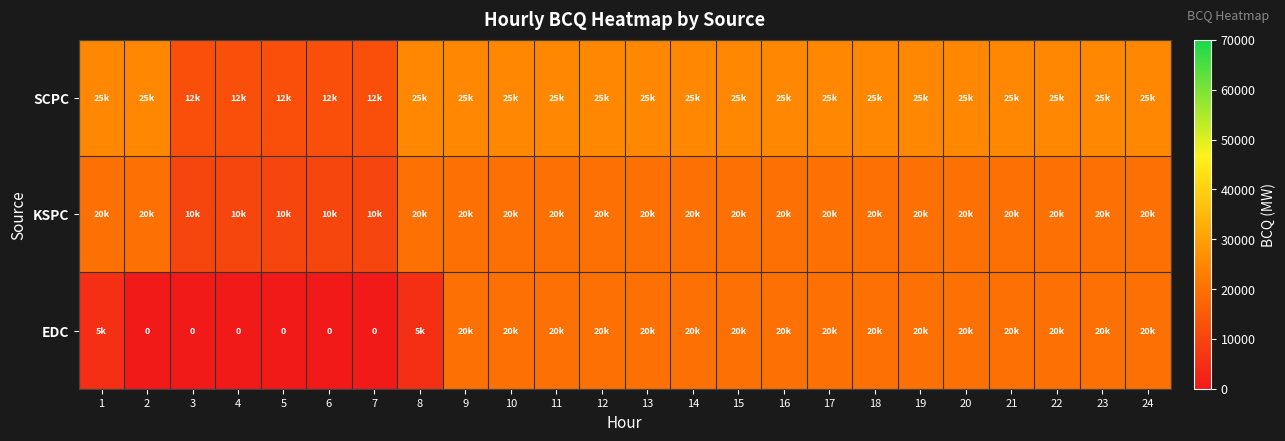

How many positive values does the EDC series have?

18